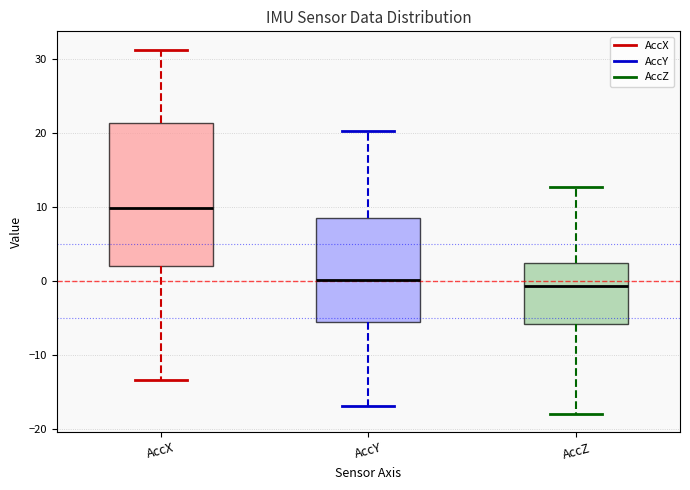

Reading left to right, read every box against the y-axis: the position of its median line, the range the box covers, and the ends of its whiskers. The values are not printed on the chart, so give them approximately, as read against the axis.

AccX: median 10, box 2 to 21, whiskers -13 to 31
AccY: median 0, box -6 to 9, whiskers -17 to 20
AccZ: median -1, box -6 to 2, whiskers -18 to 13